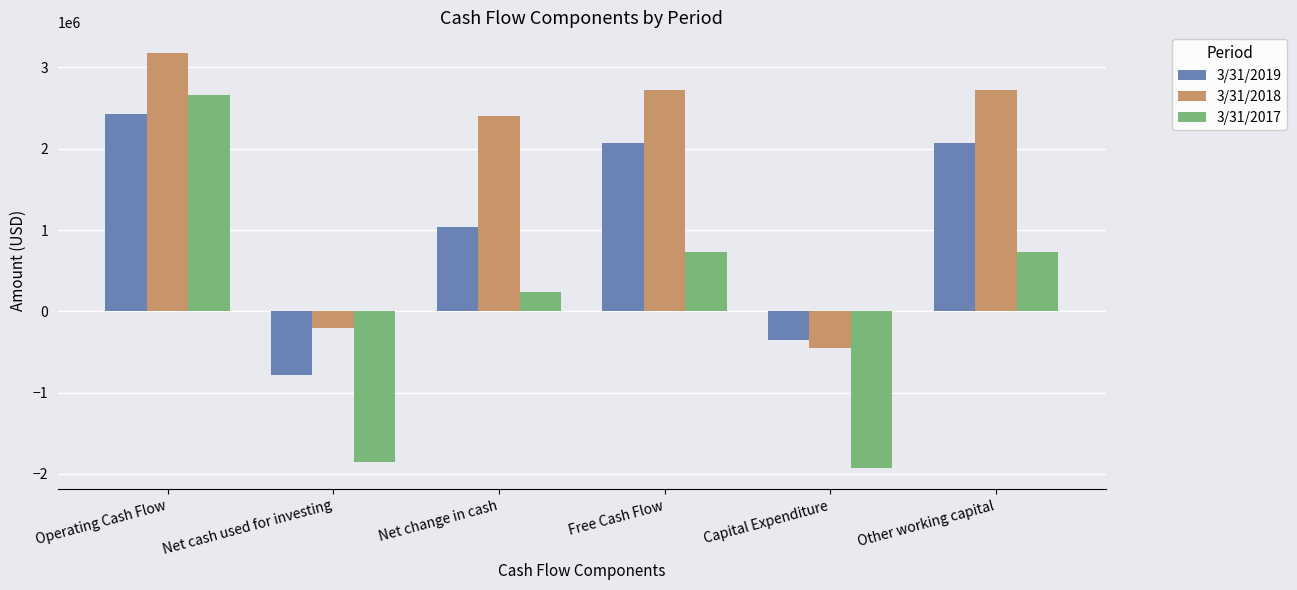

Reading left to right, extract all data points from this chart.

3/31/2019: 2424000	-779000	1031000	2068000	-356000	2068000
3/31/2018: 3177000	-204000	2403000	2729000	-448000	2729000
3/31/2017: 2661000	-1860000	241000	728000	-1933000	728000